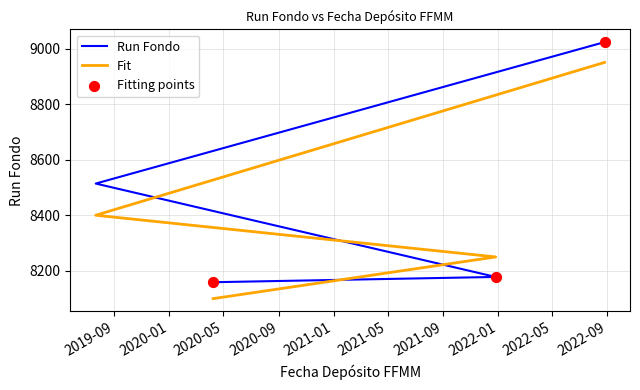

What is the change in value from 2020-04-08 to 2019-07-22?

+355